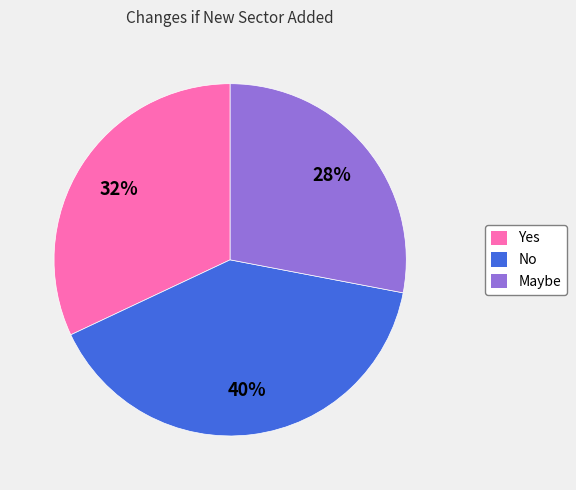

Is there any slice that represents more than half of the pie?

No